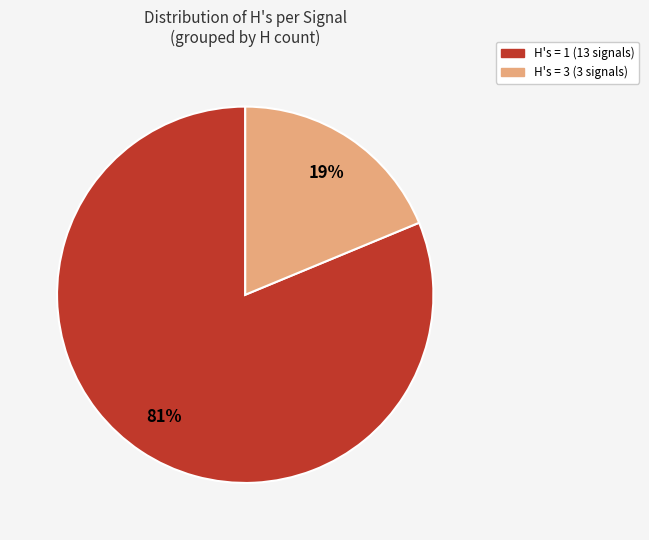

To the nearest percent, what is the difference between the largest and smallest slice percentages?

62%